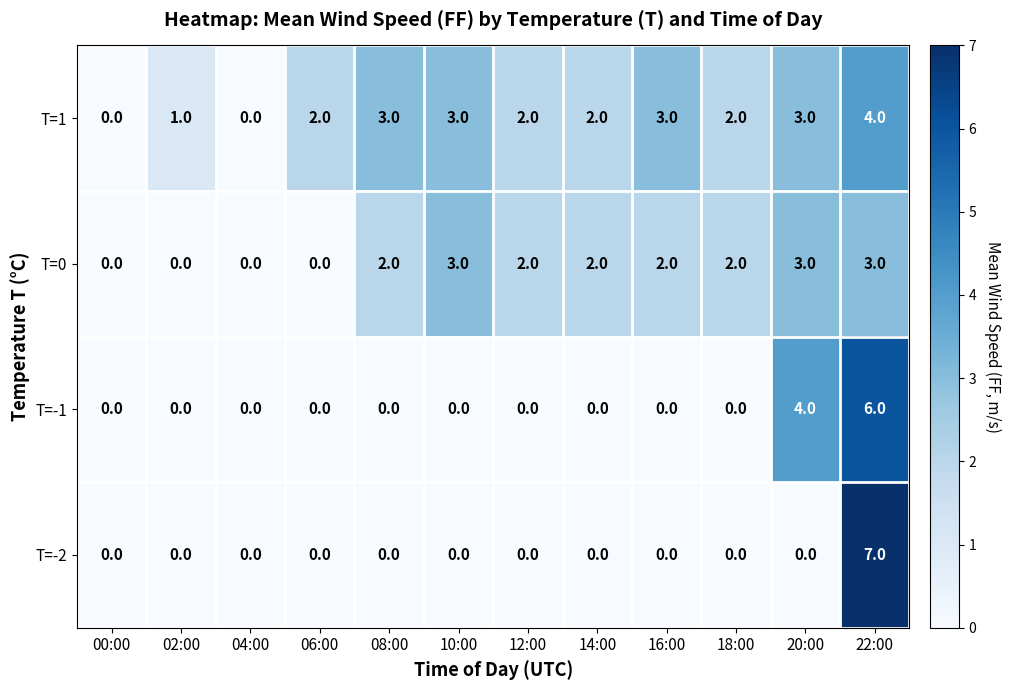

Is the value of T=-1 at 20:00 greater than the value of T=0 at 02:00?

Yes